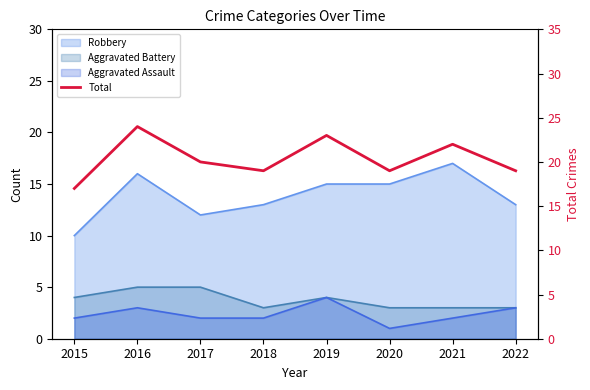

Reading left to right, list all the values displayed in this chart.

2015=17	2016=24	2017=20	2018=19	2019=23	2020=19	2021=22	2022=19